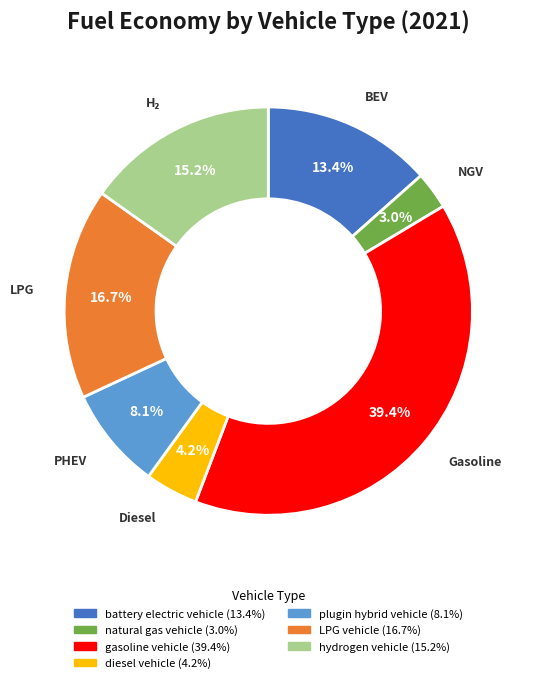

To the nearest percent, what is the difference between the battery electric vehicle and hydrogen vehicle slice percentages?

2%